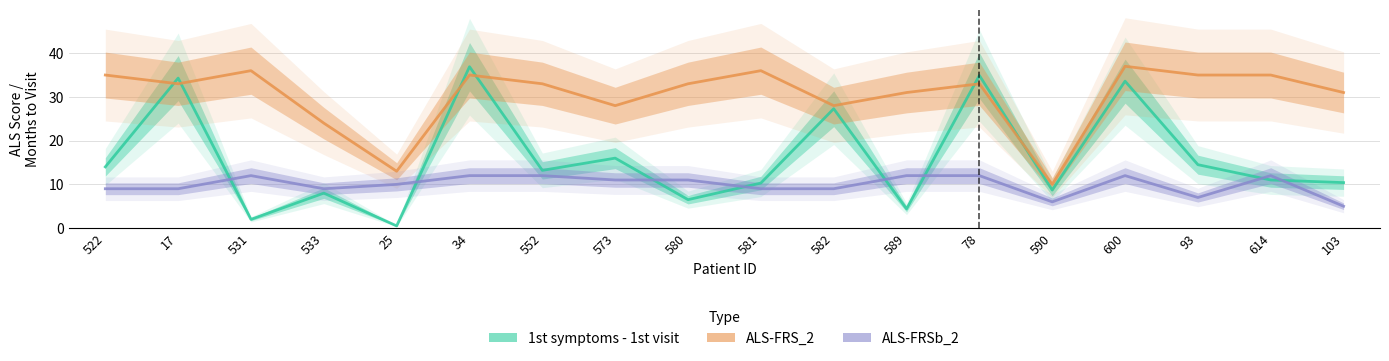

What is the sum of the ALS-FRSb_2 values at 573 and 34?

23.0